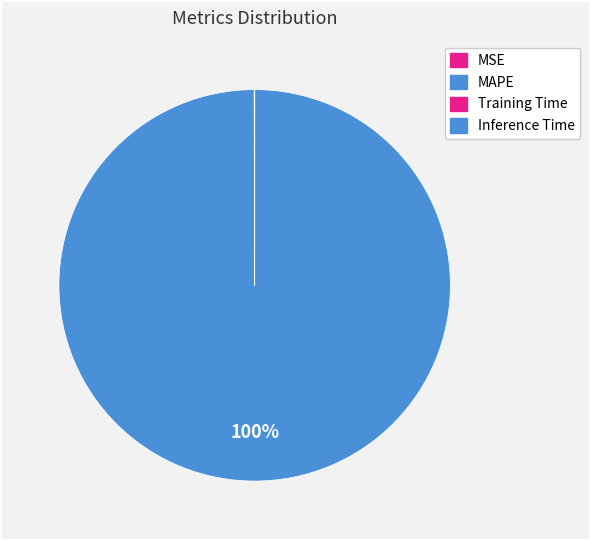

True or false: Inference Time accounts for 9% of the total.

False